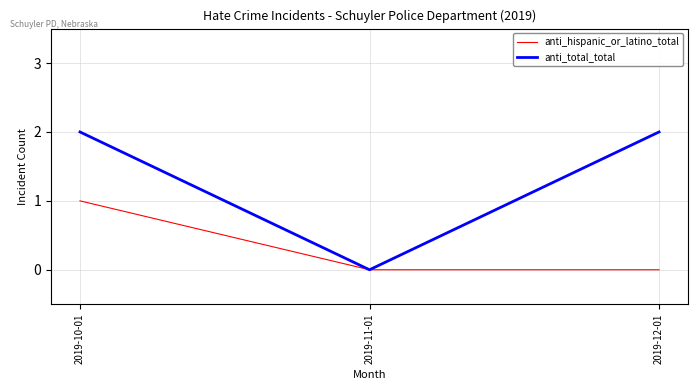

Does the chart display data point markers on the line(s)?

No